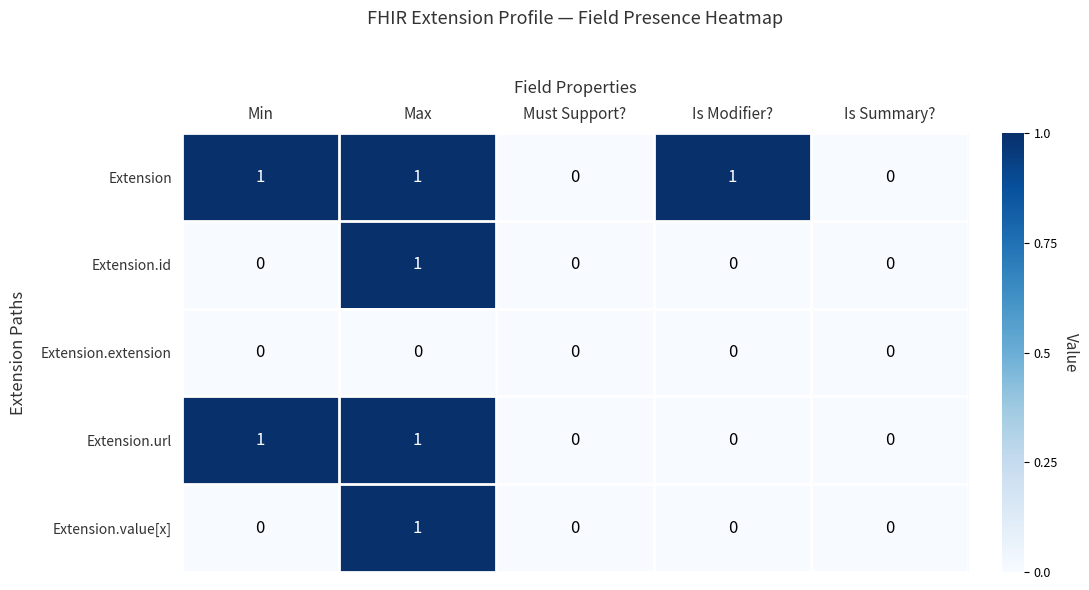

The value of Extension at Min is 1. True or false?

True